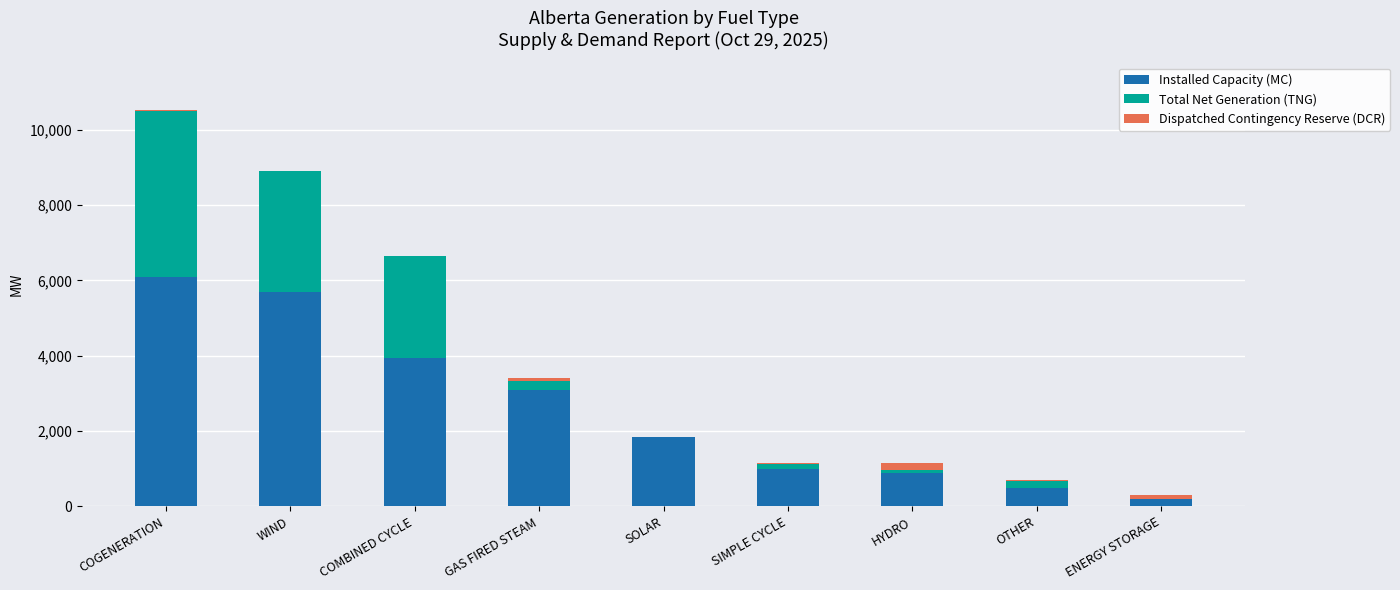

At which category is the sum across all series the highest?

COGENERATION